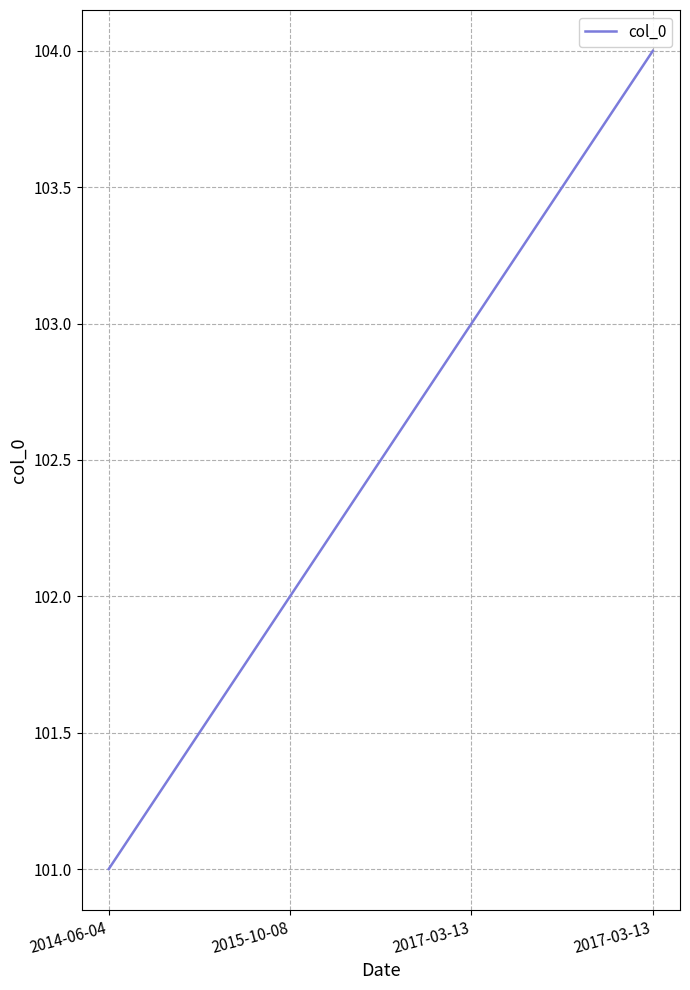

At which category does the chart reach its minimum across all series?

2014-06-04